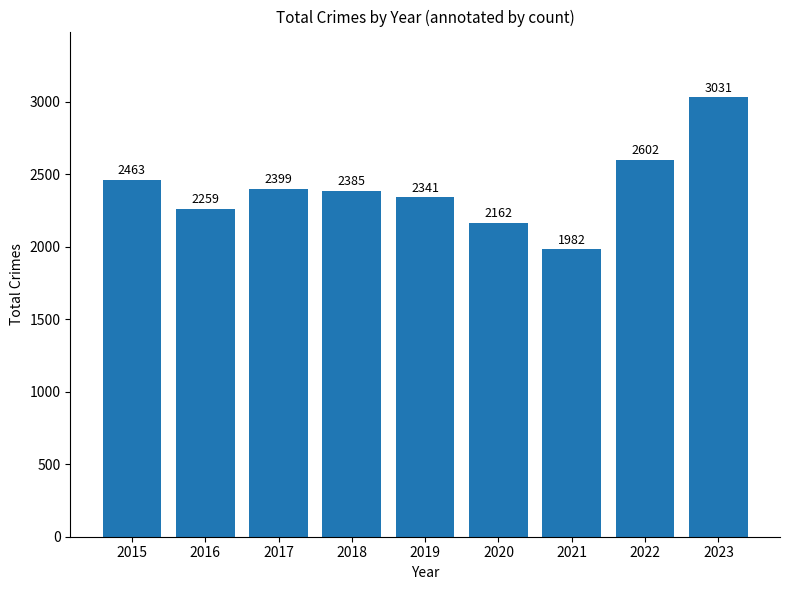

What is the value of the 6th bar from the left?

2162